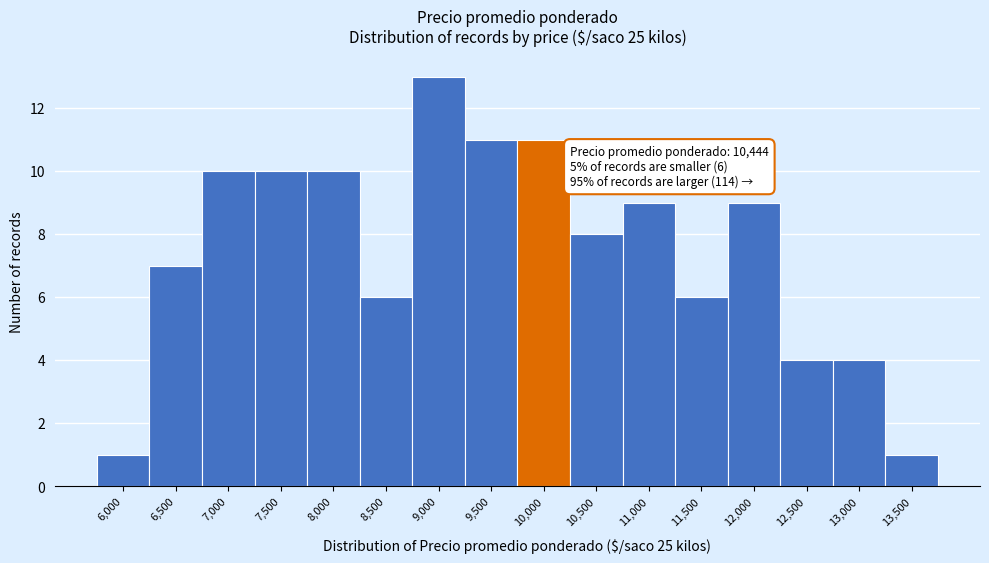

Reading right to left, list all the values displayed in this chart.

1	4	4	9	6	9	8	11	11	13	6	10	10	10	7	1